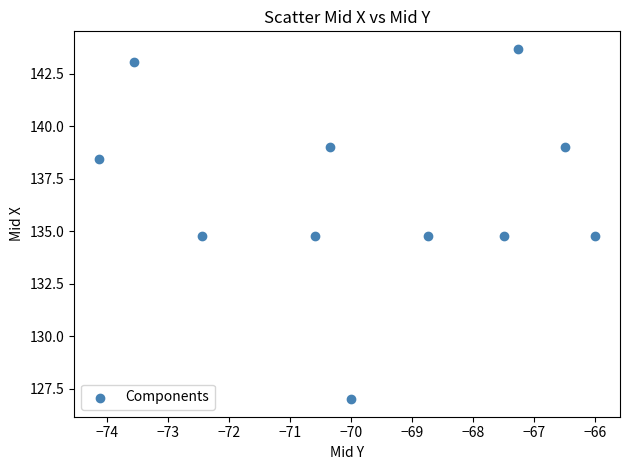

What is the average Y value?

136.7